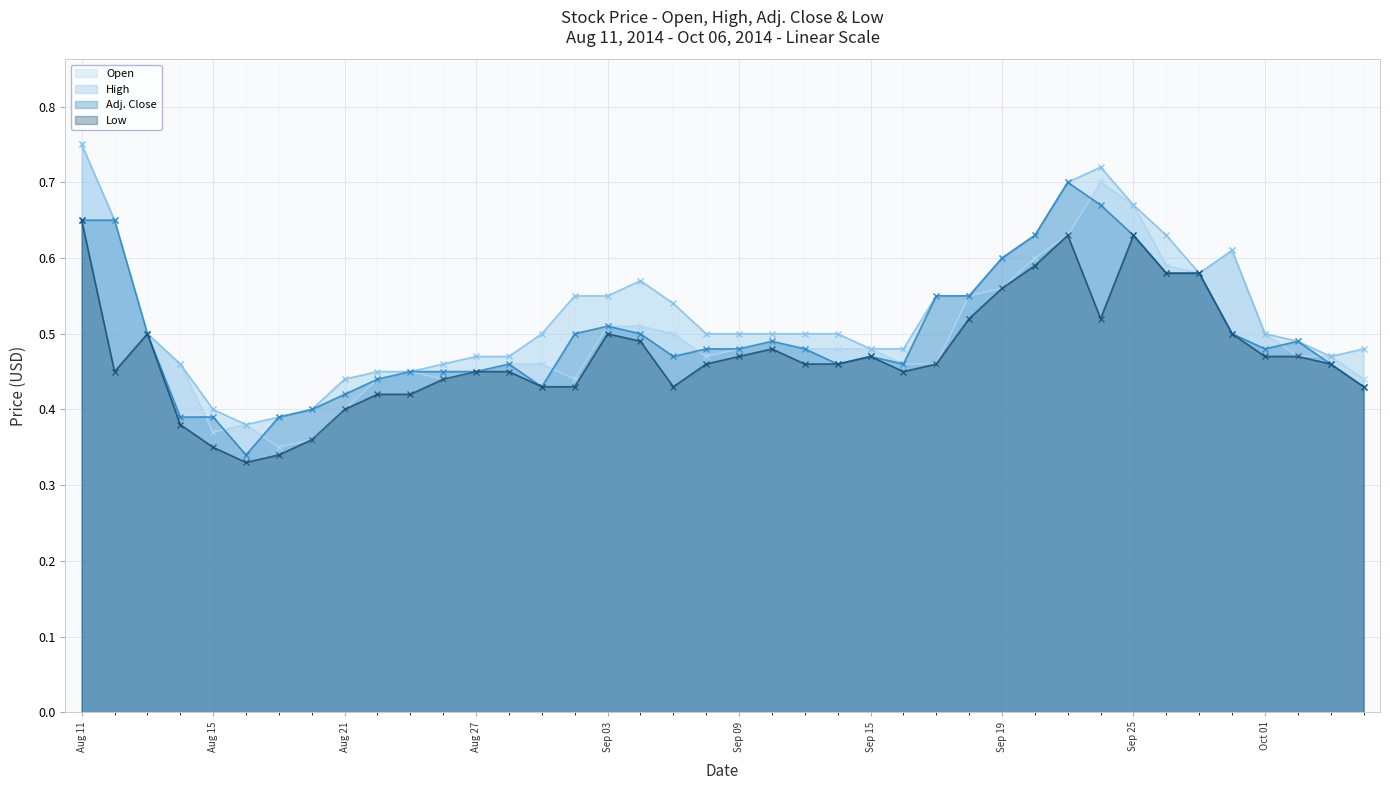

Does the chart display data point markers on the line(s)?

Yes